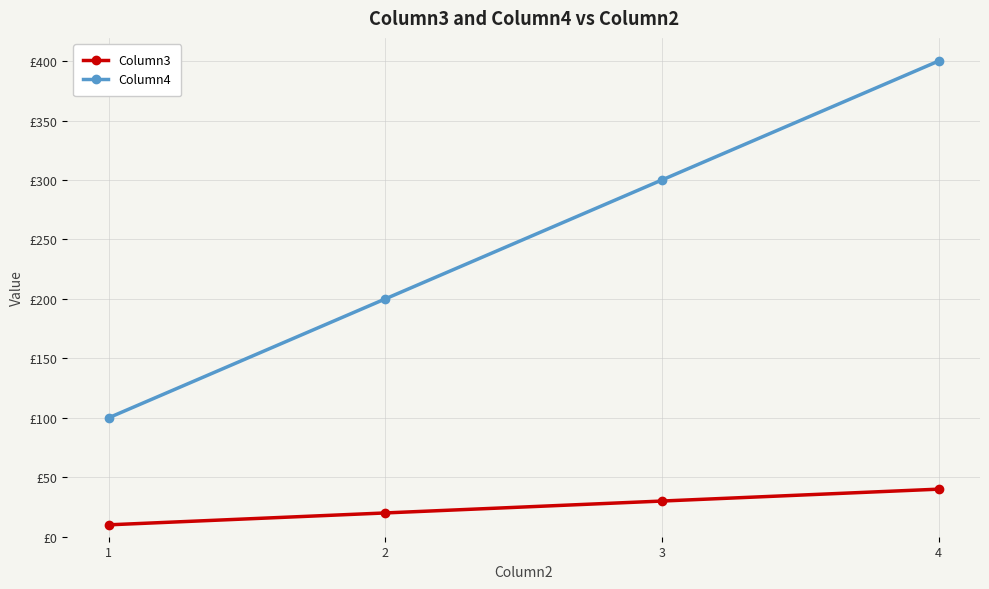

Reading left to right, what are all the values shown in this chart?

Column3: 10	20	30	40
Column4: 100	200	300	400